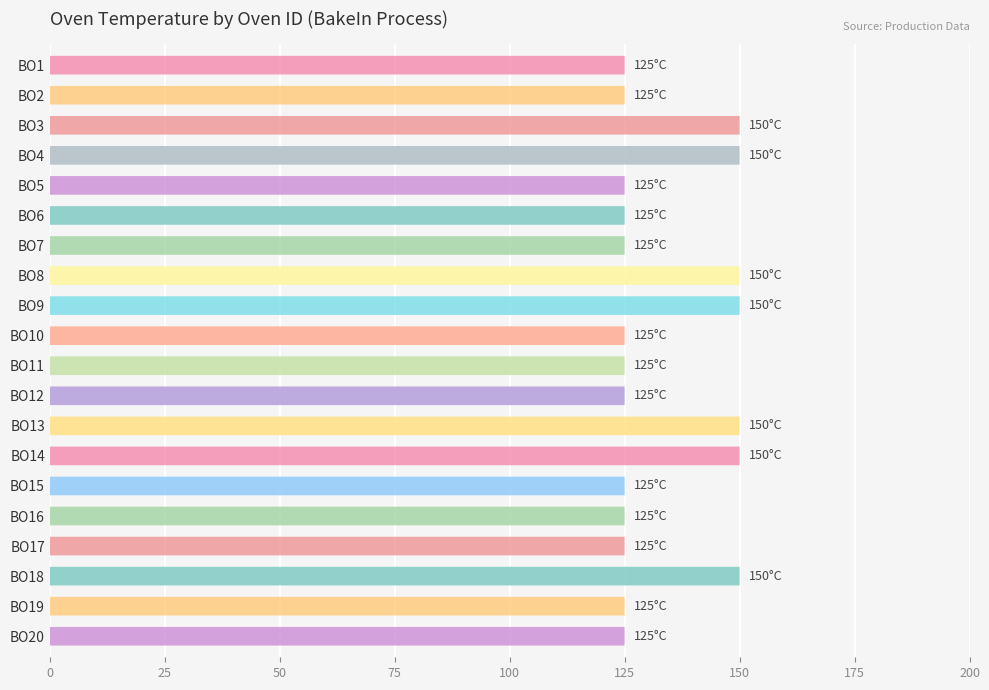

How many bars are there in total?

20